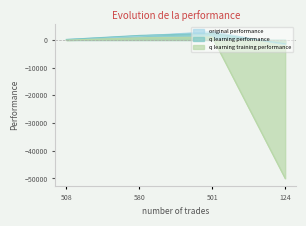

At how many categories does at least one series exceed -9439?

4